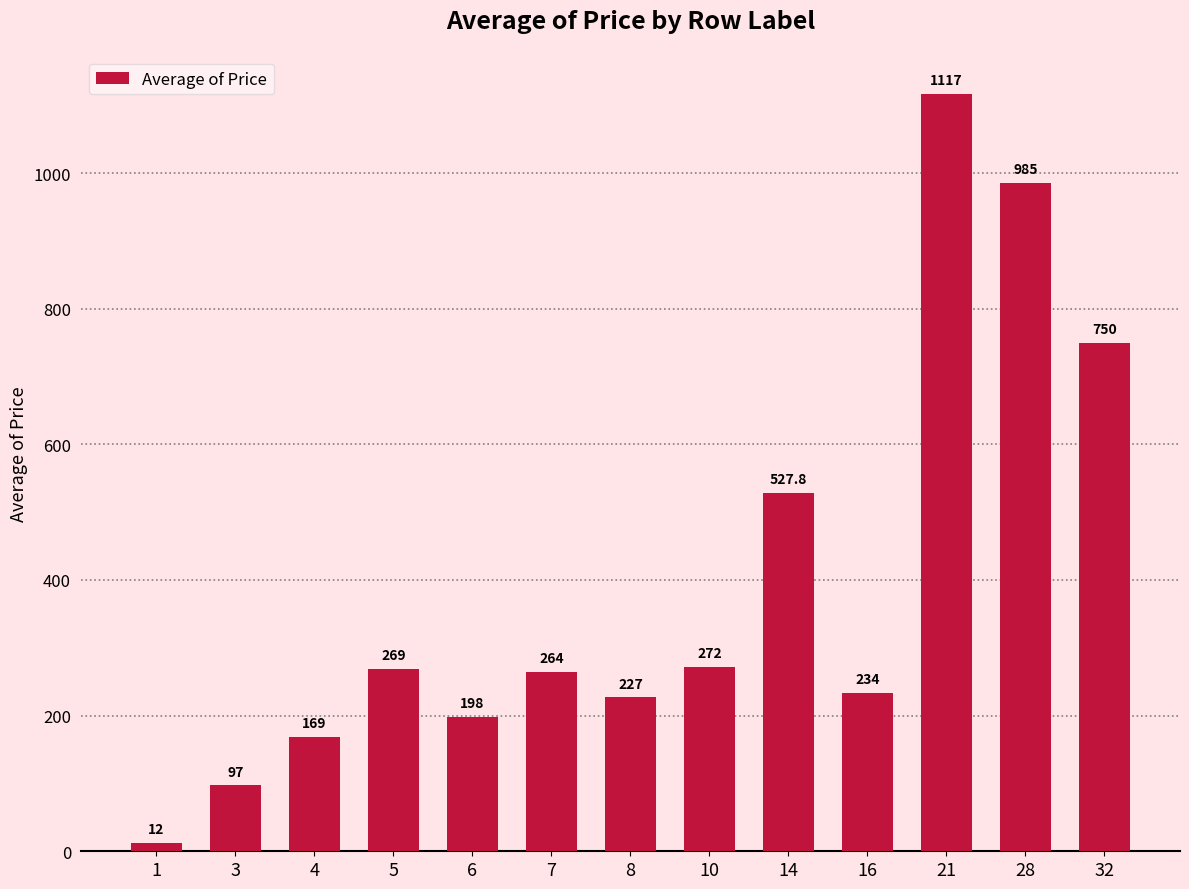

What is the greatest value displayed?

1117.0